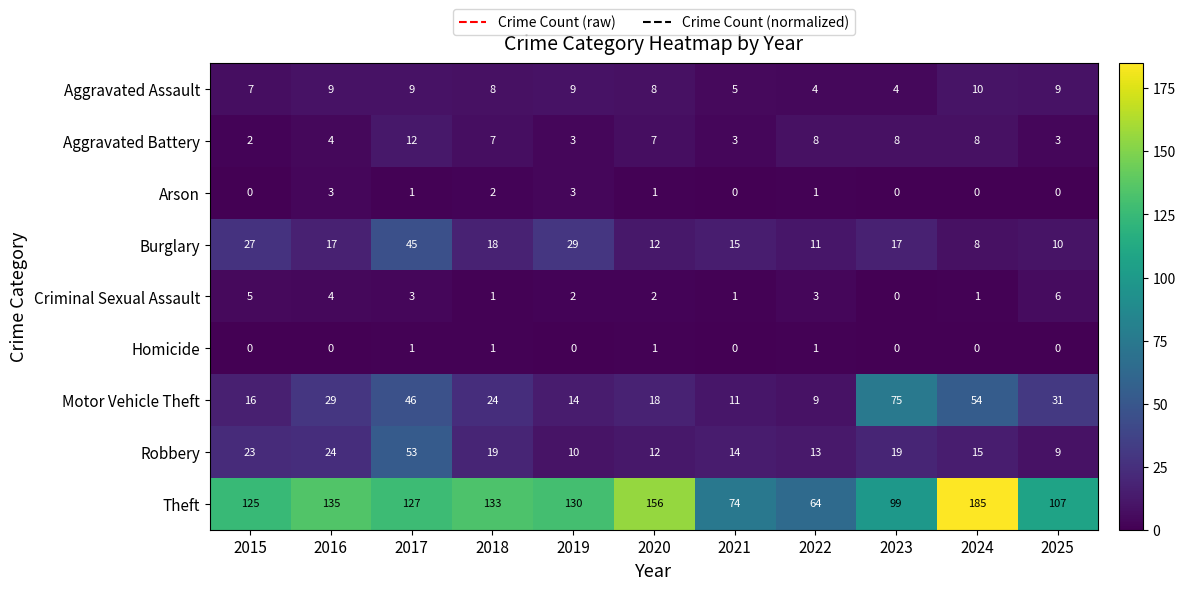

Rank the series by their maximum value, from lowest to highest.

Homicide, Arson, Criminal Sexual Assault, Aggravated Assault, Aggravated Battery, Burglary, Robbery, Motor Vehicle Theft, Theft